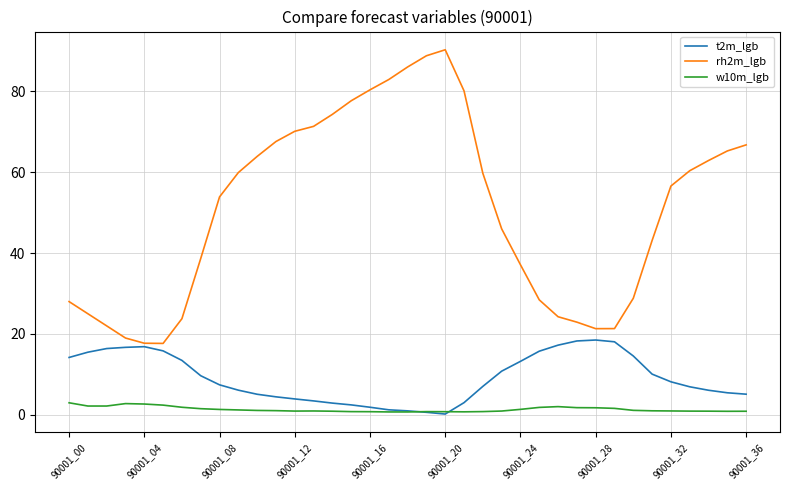

Which series has the largest range (max minus min)?

rh2m_lgb